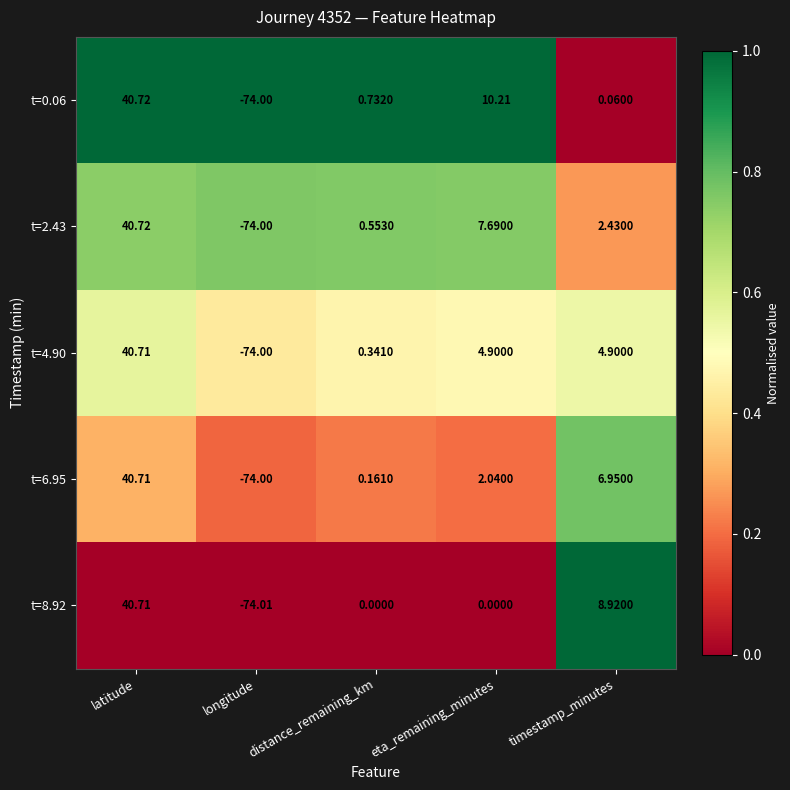

At which label does t=0.06 first exceed 0?

latitude